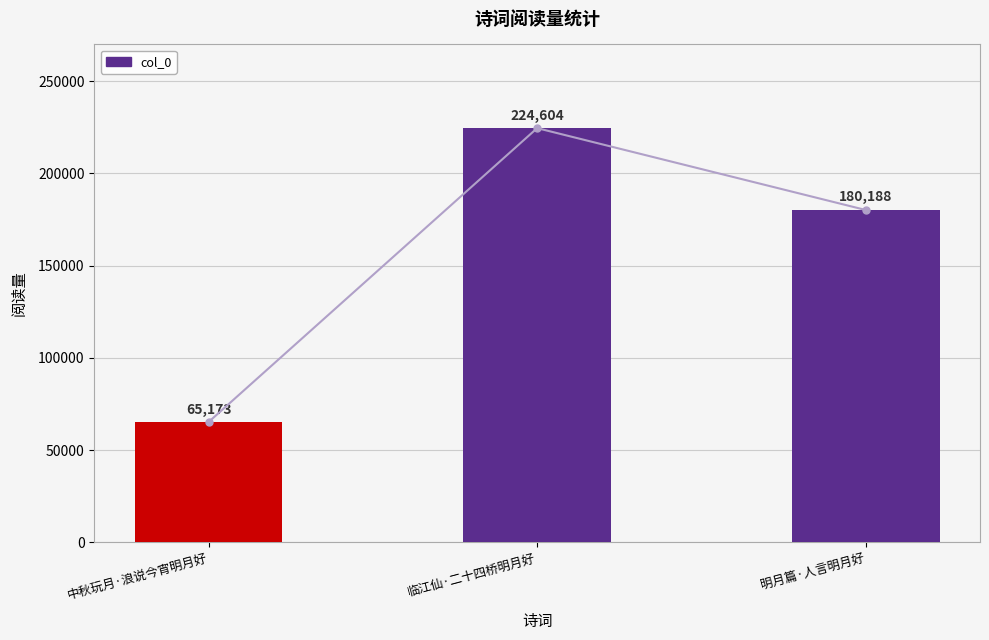

What is the sum of the values at 明月篇·人言明月好 and 临江仙·二十四桥明月好?

404792